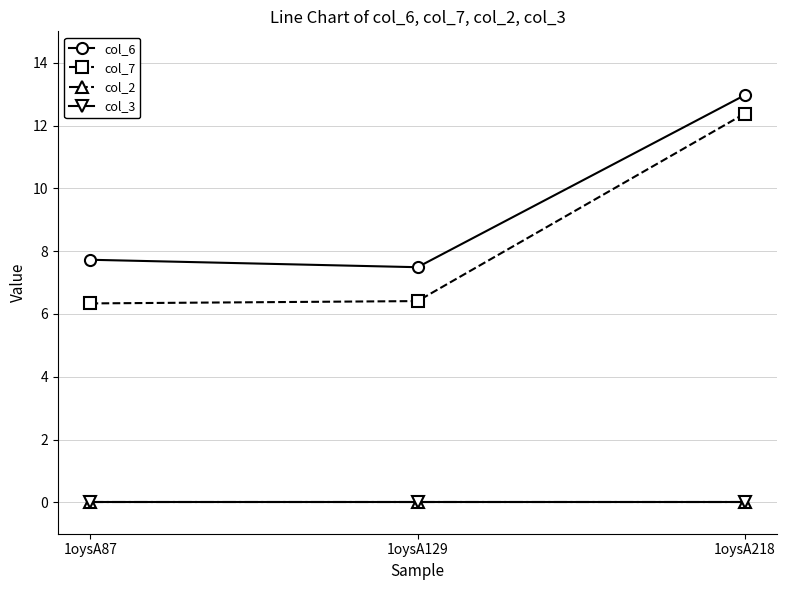

True or false: col_6 has a value of 13.0 at 1oysA218.

True